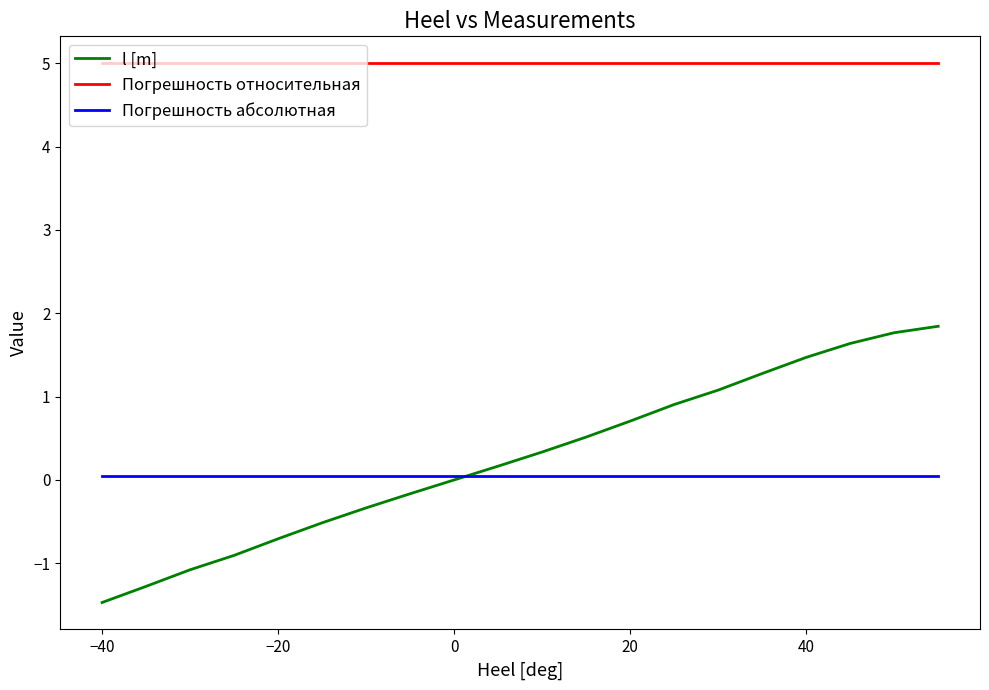

Which series has the largest range (max minus min)?

l [m]